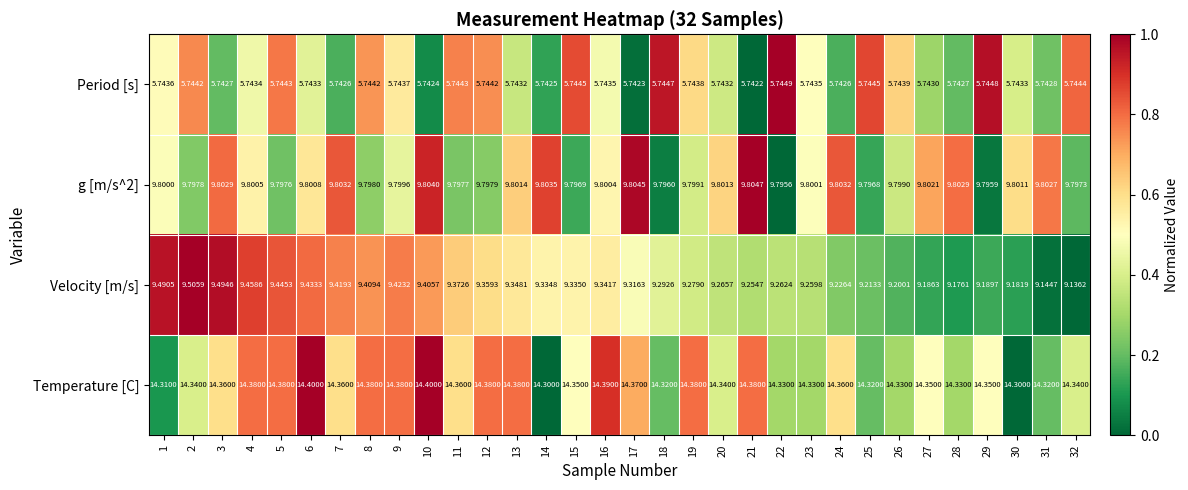

Which series has the largest total across all categories?

Temperature [C]